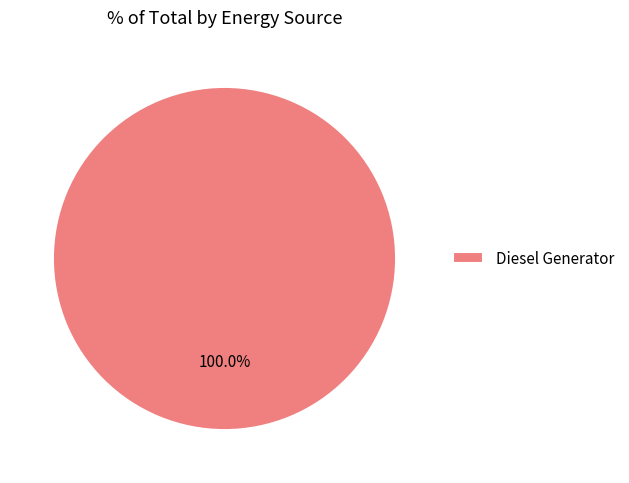

Rank the categories by value from lowest to highest.

Diesel Generator